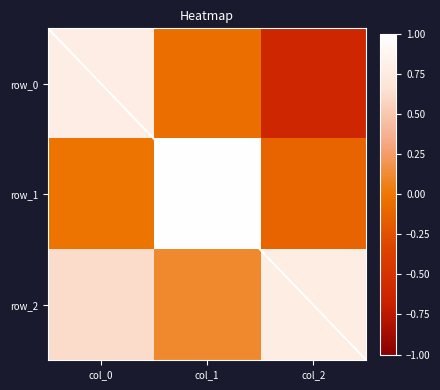

What is the spread (max minus min) of values at col_2?

1.4